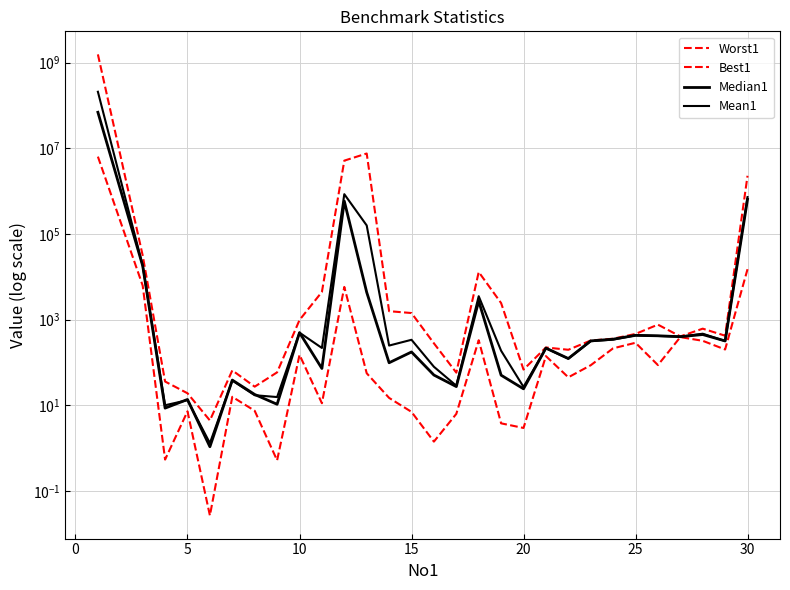

True or false: Mean1 and Worst1 intersect in this chart.

False